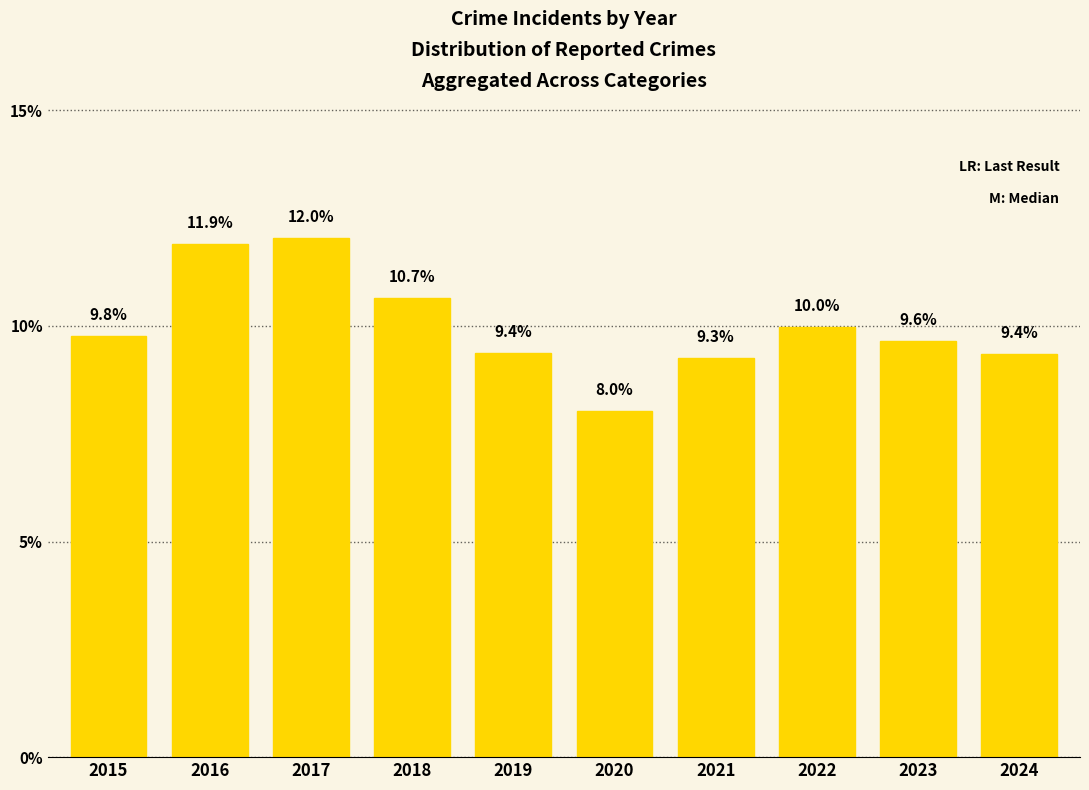

Is it true that the value at 2017 is 12.0?

True